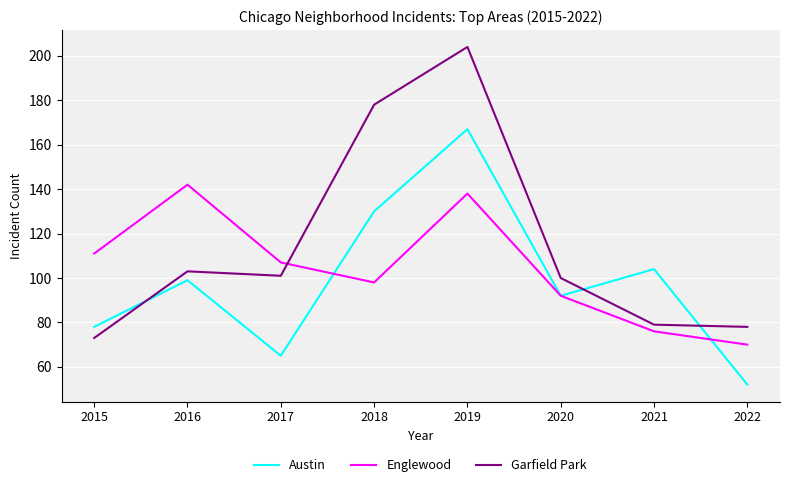

Which series has the largest range (max minus min)?

Garfield Park